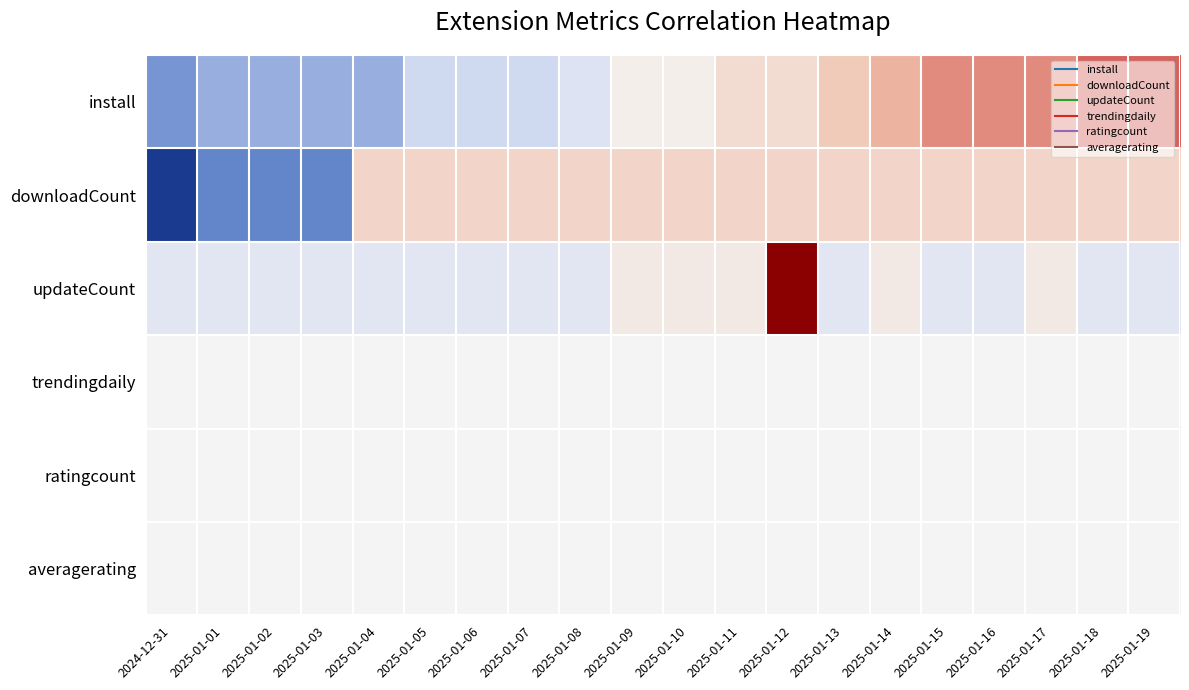

How many series are shown in this chart?

6